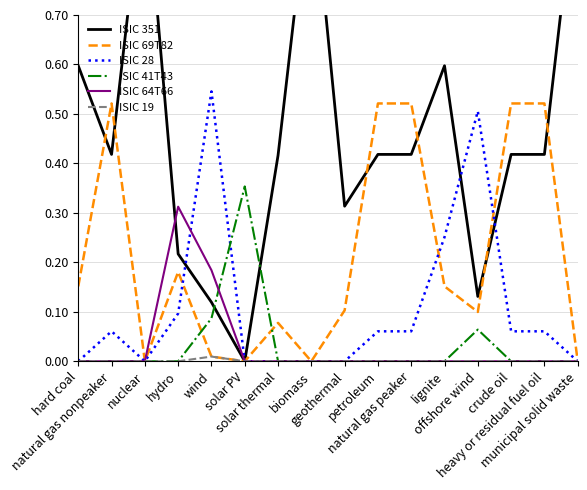

The value of ISIC 41T43 at crude oil is 0.0. True or false?

True